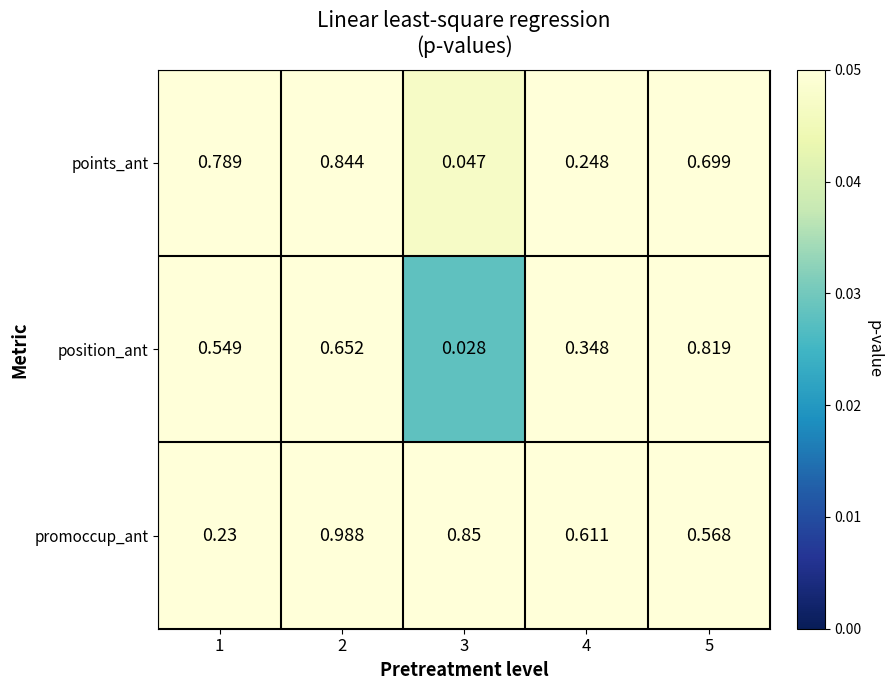

Which series has the largest range (max minus min)?

points_ant